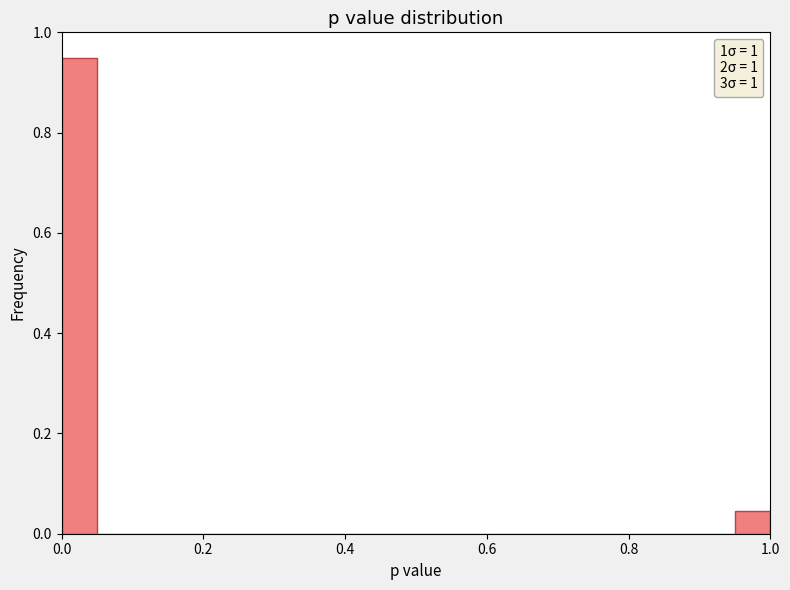

Read against the x-axis, roughly where is the centre of the tallest bar?

0.02